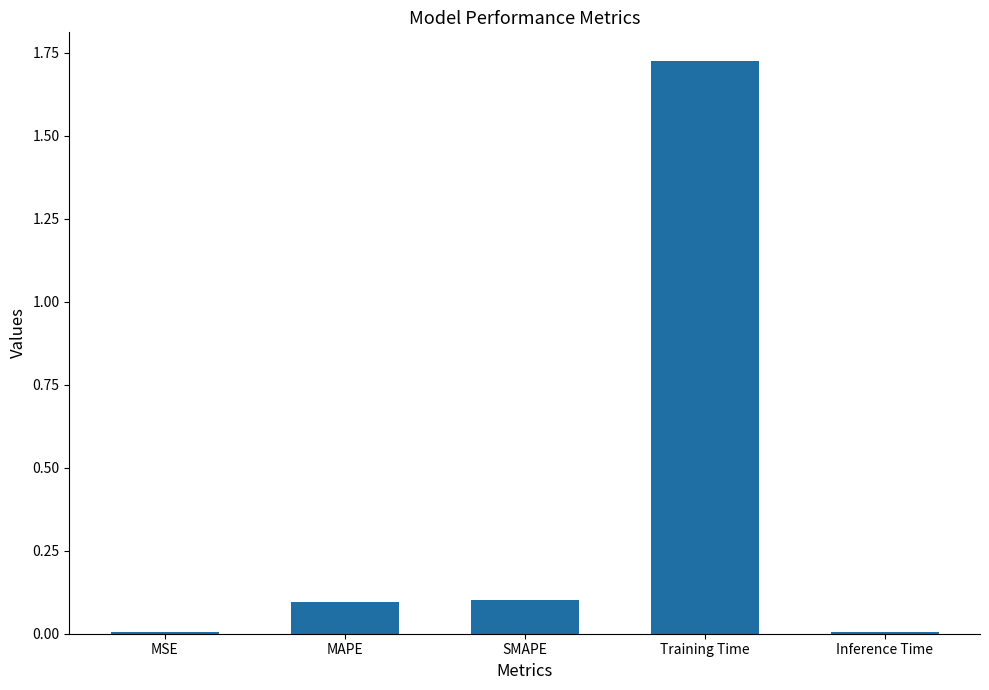

What is the sum of all values?

1.9